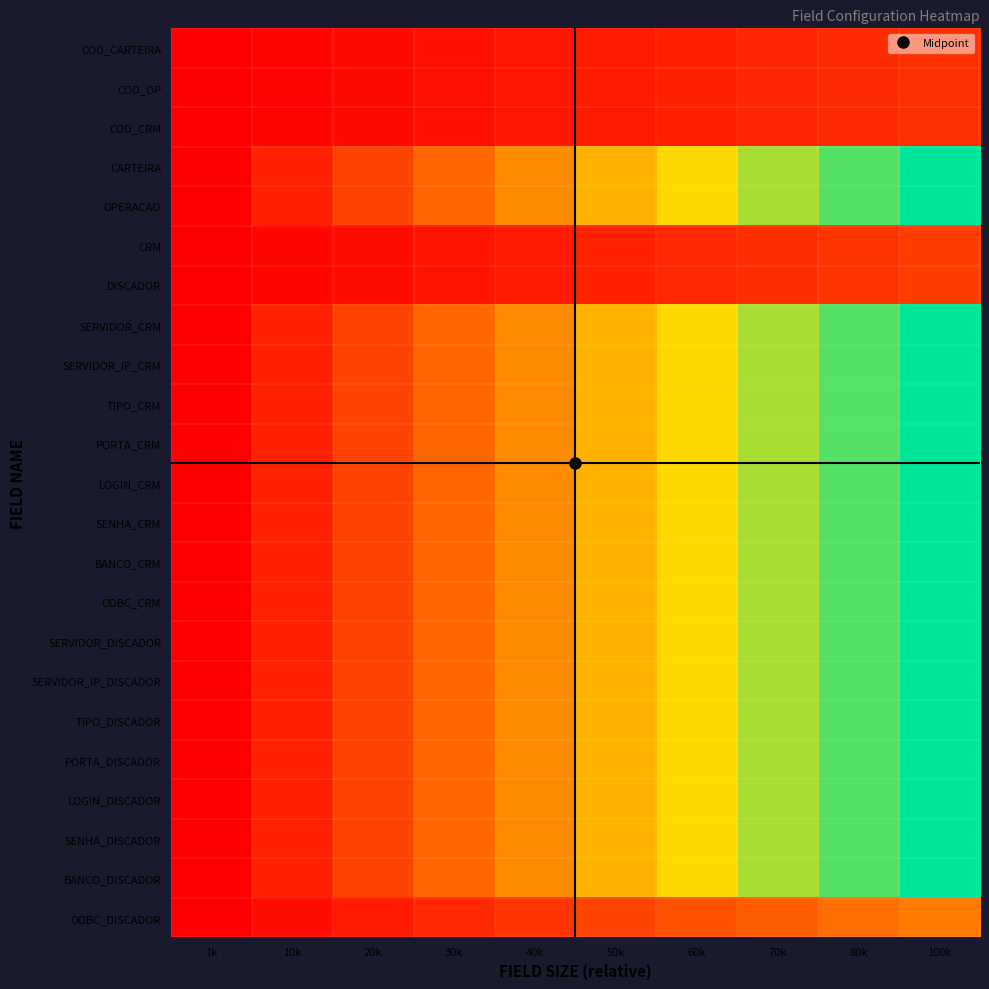

What is the greatest value displayed?

90.0